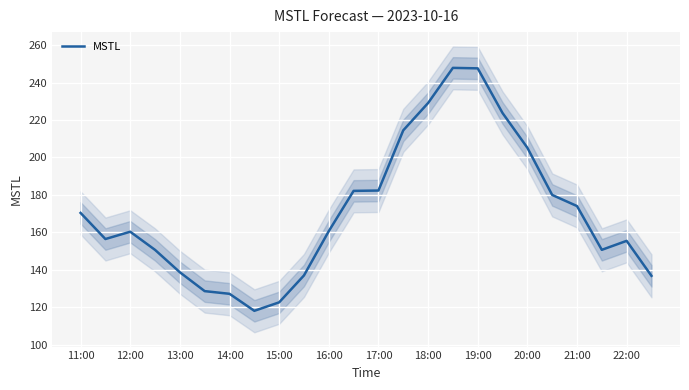

What is the greatest value displayed?

247.8